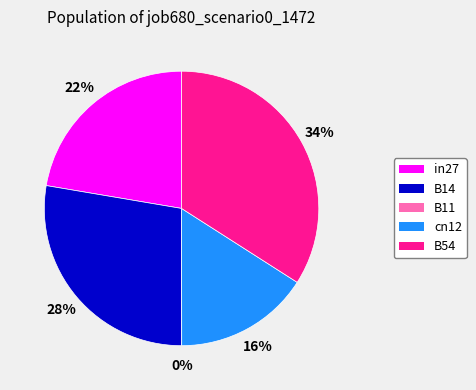

What is the smallest slice in the pie chart?

B11